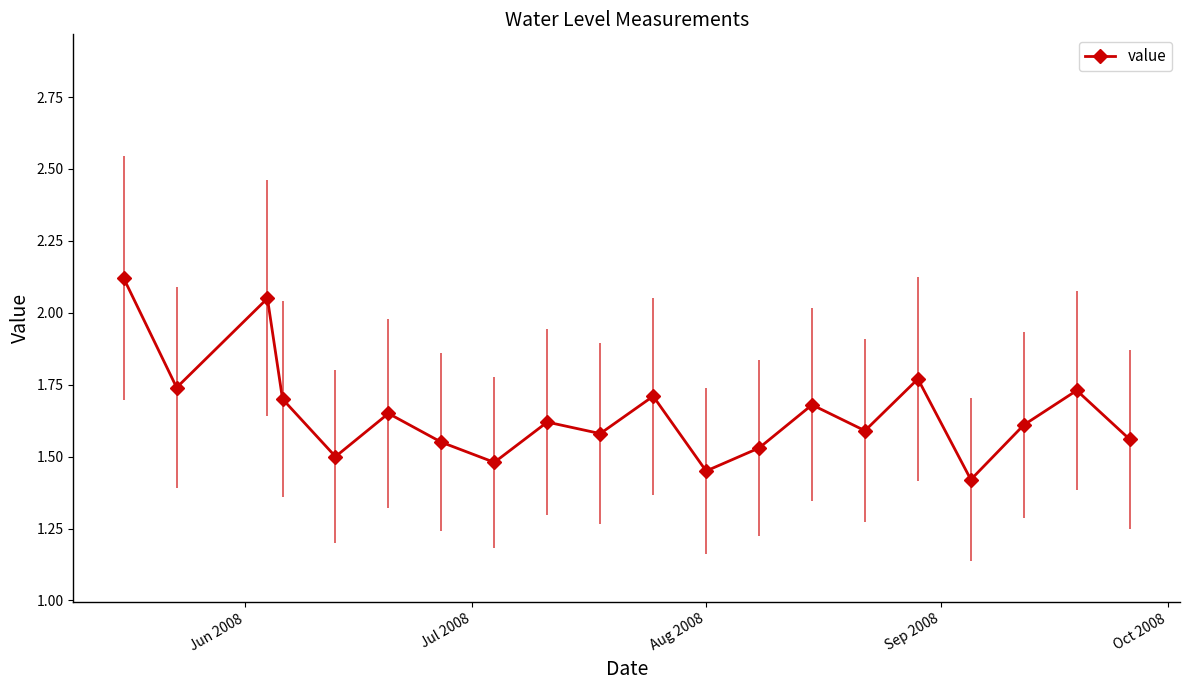

How many interior local peaks (higher than both neighbors) does the data have?

7